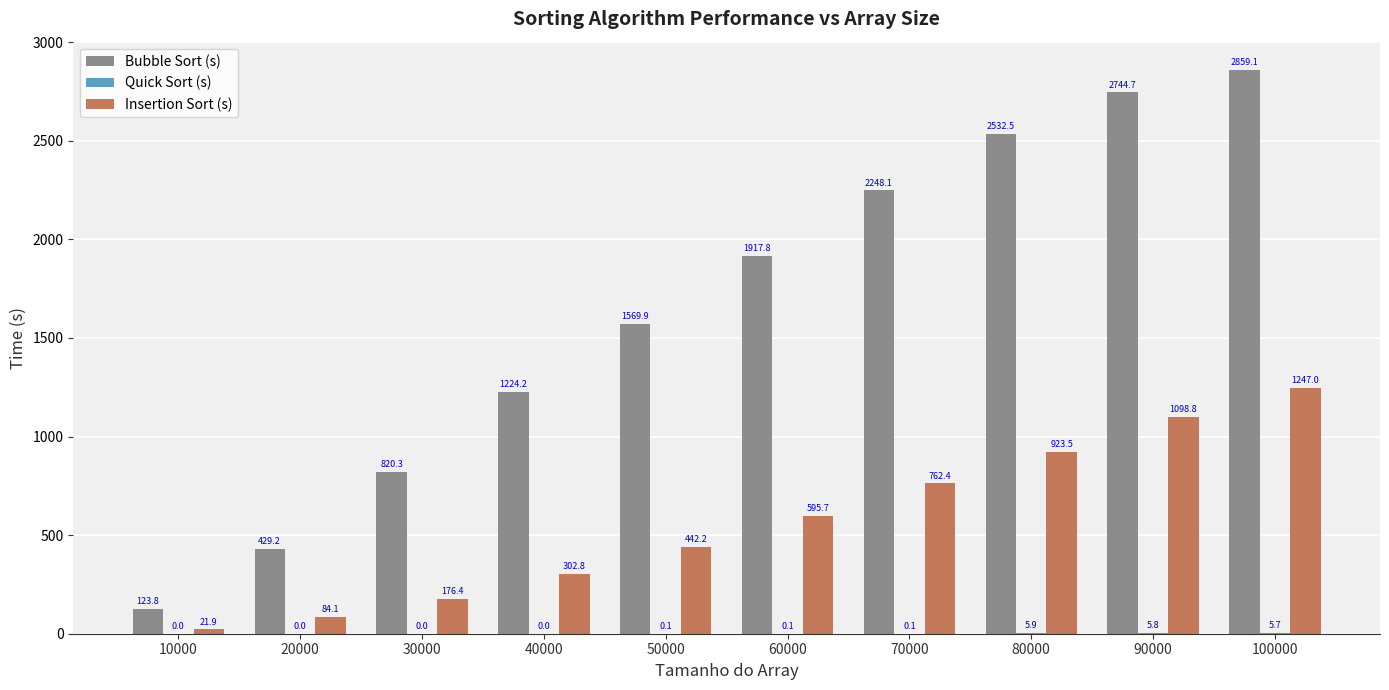

What is the greatest value displayed?

2859.1